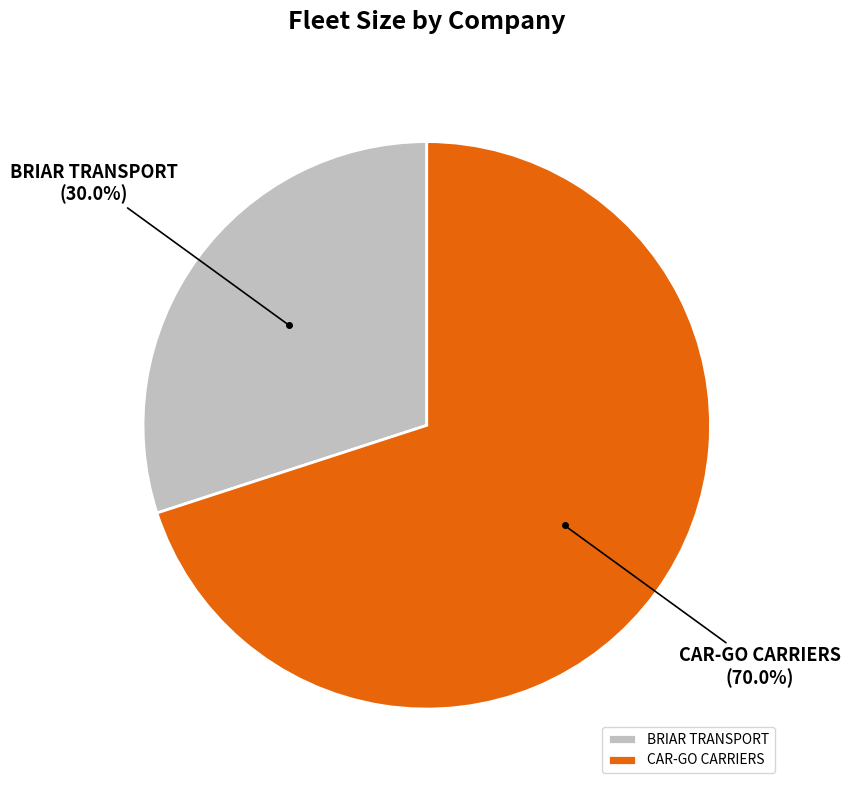

True or false: BRIAR TRANSPORT accounts for 44% of the total.

False